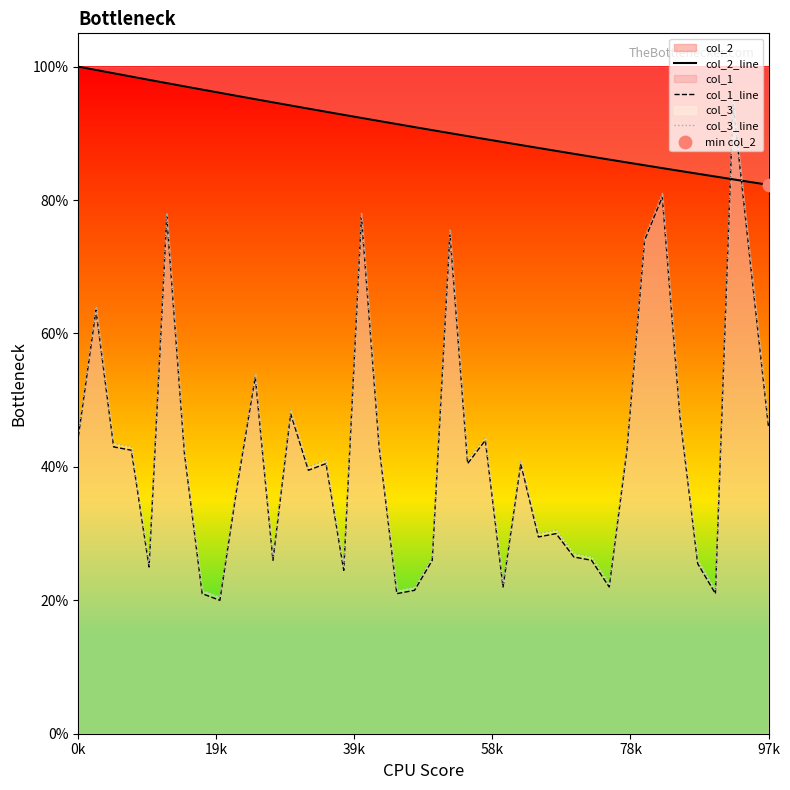

Is the value of col_3_line at 36 greater than the value of col_1_line at 12?

No